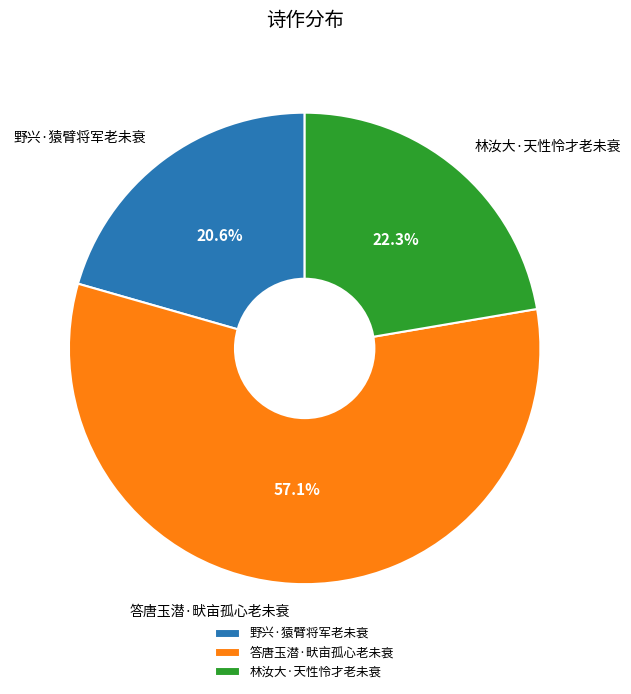

What is the total percentage of 答唐玉潜·畎亩孤心老未衰 and 林汝大·天性怜才老未衰?

79.4%